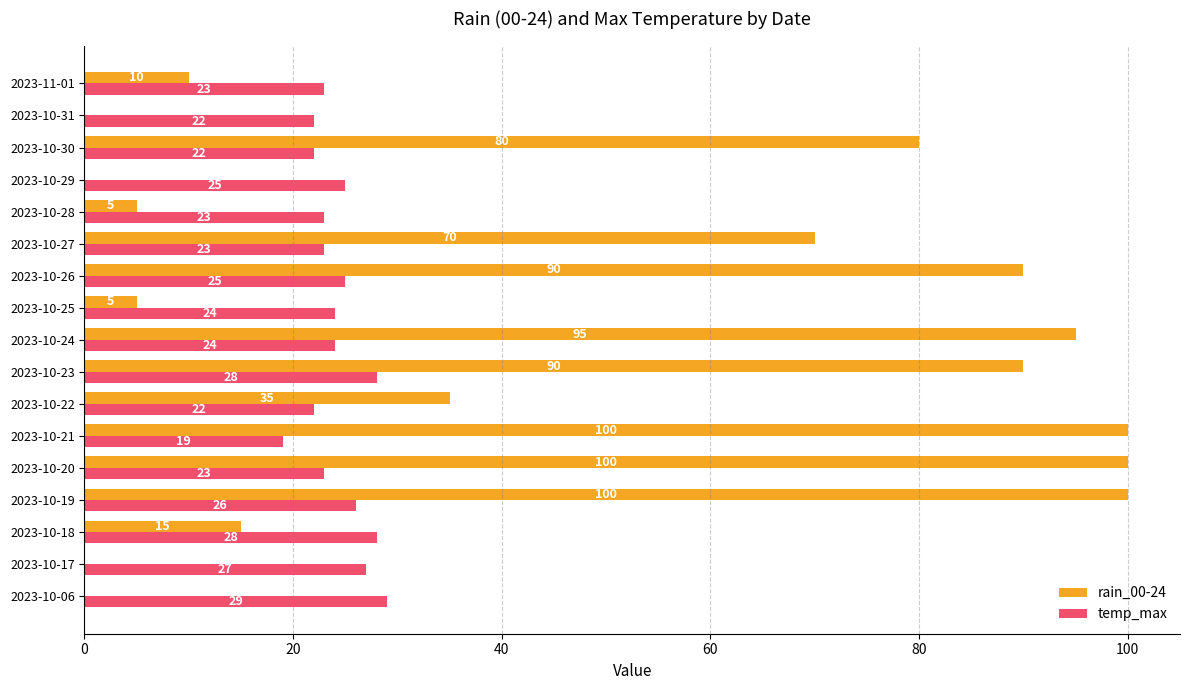

The temp_max series shows 43 at 2023-10-25. True or false?

False